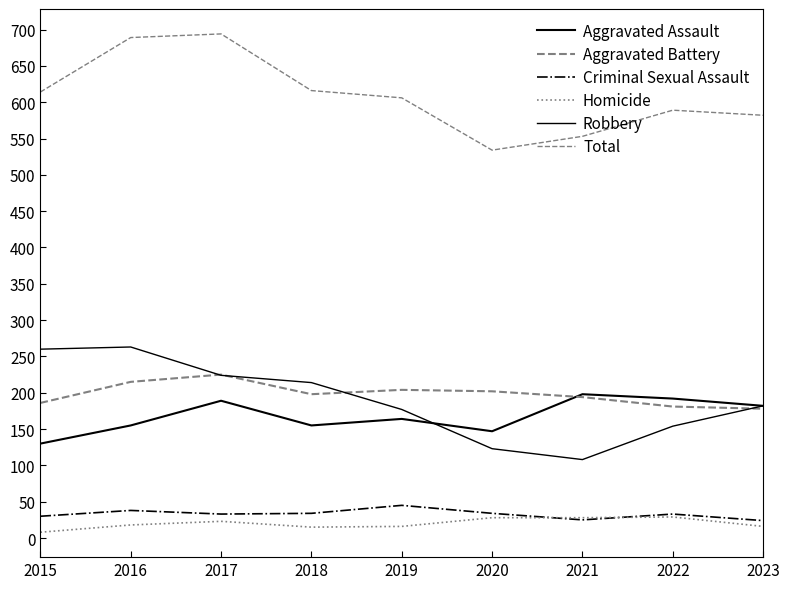

What is the sum of all Criminal Sexual Assault values?

296